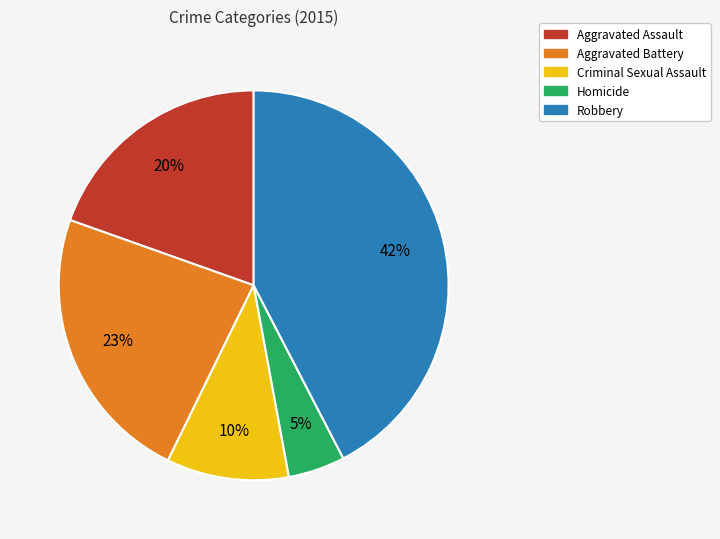

To the nearest percent, what is the average slice percentage?

20%